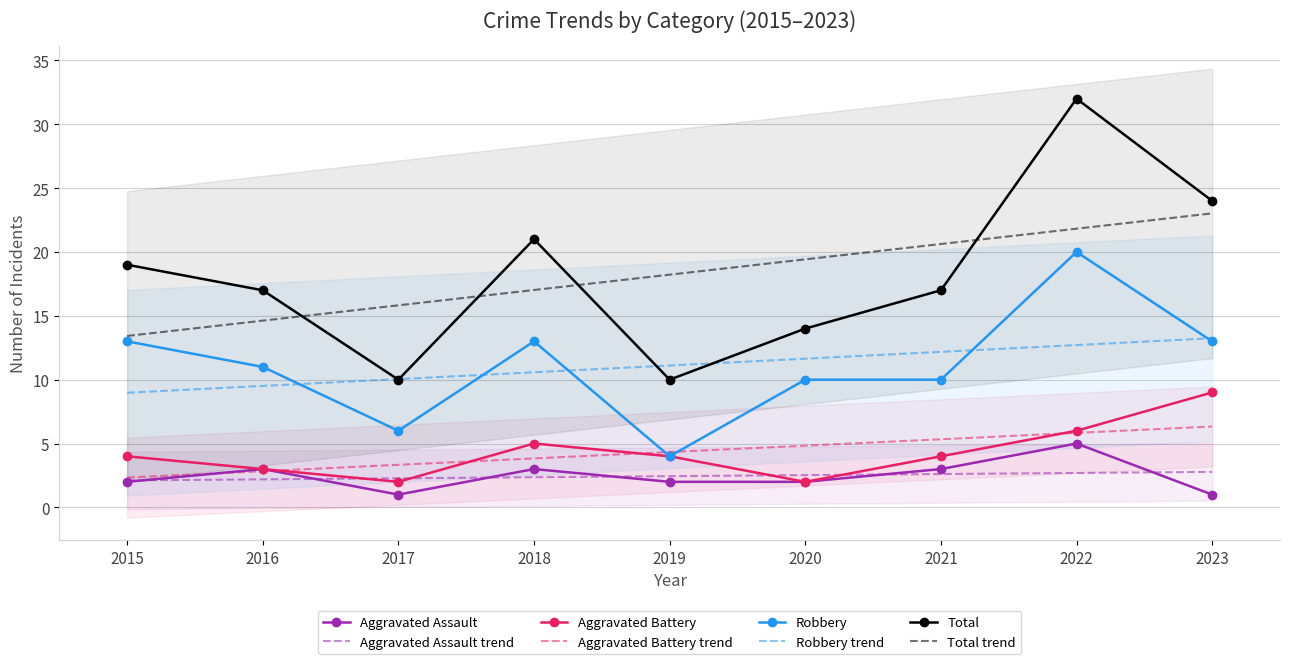

What is the difference between the highest and lowest values at 2016?

14